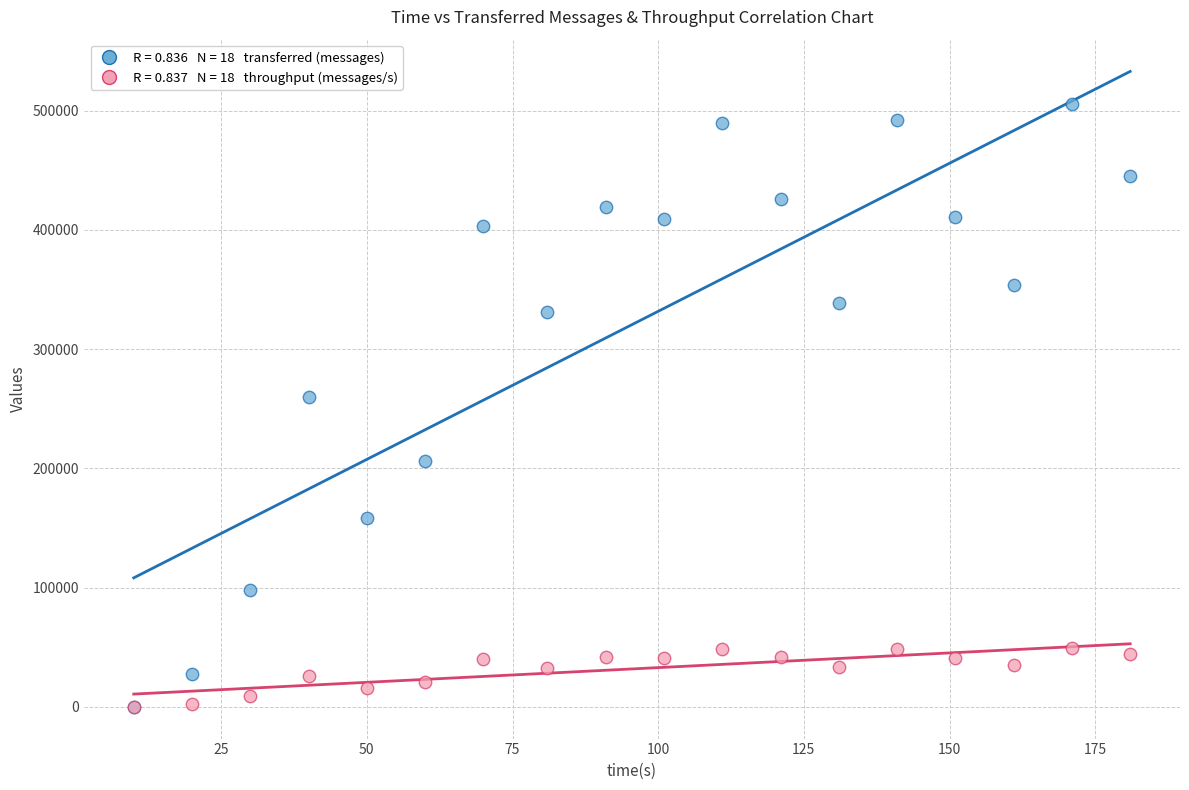

Across all series, what Y value is closest to 252730?

259660